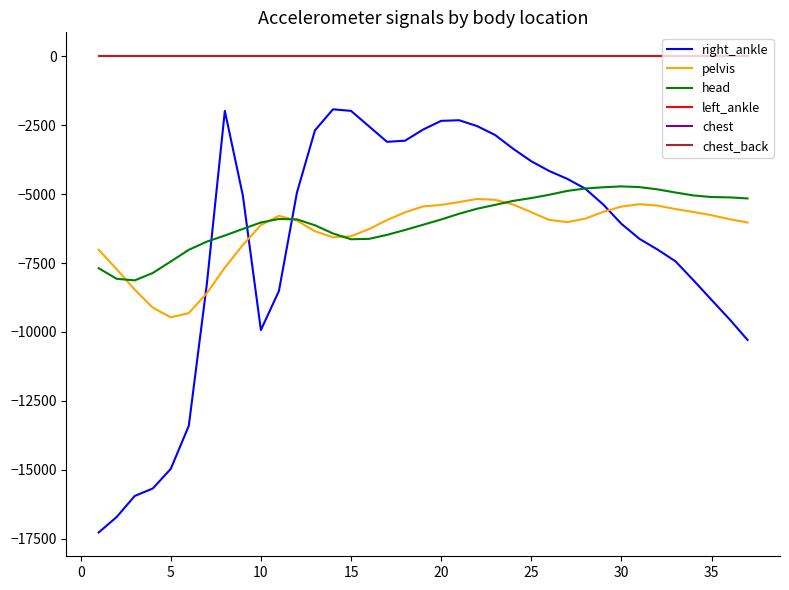

At which category does pelvis reach its first local valley?

5